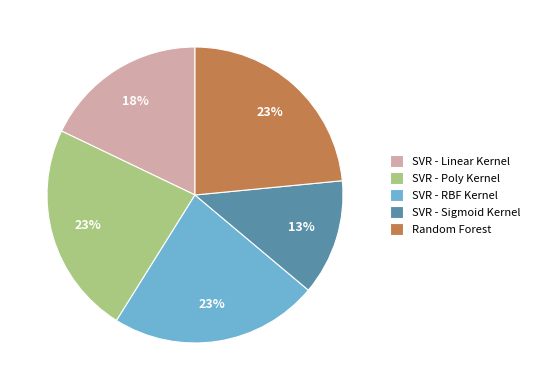

Between SVR - Sigmoid Kernel and Random Forest, which is larger?

Random Forest